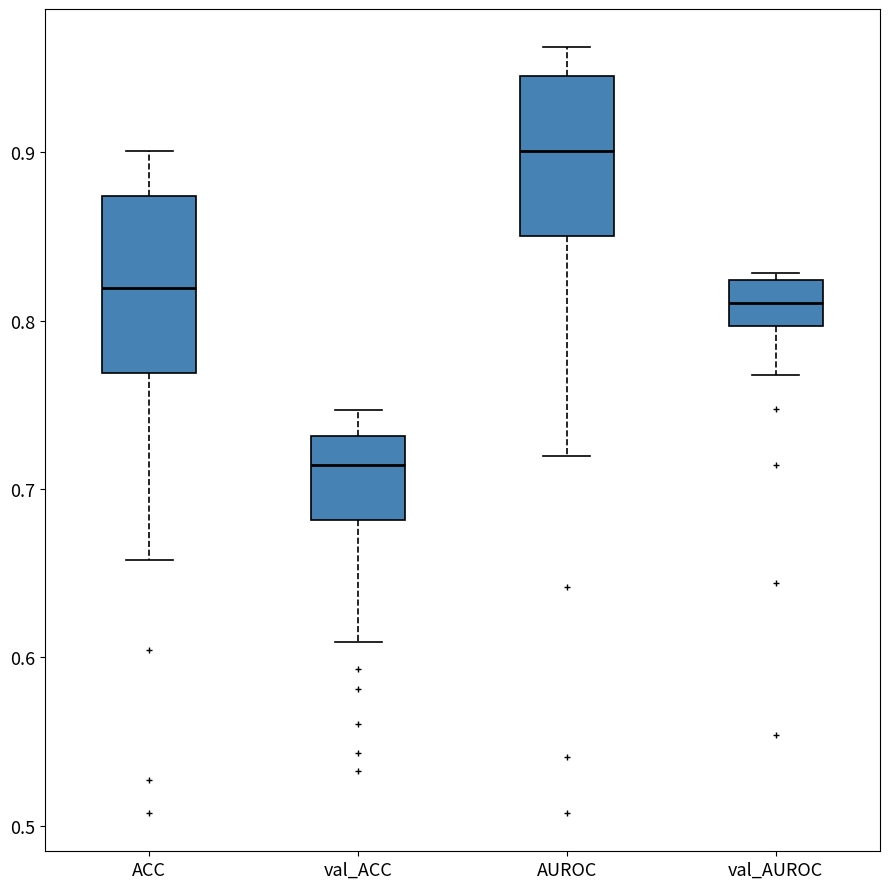

Which box's median line is the lowest?

val_ACC